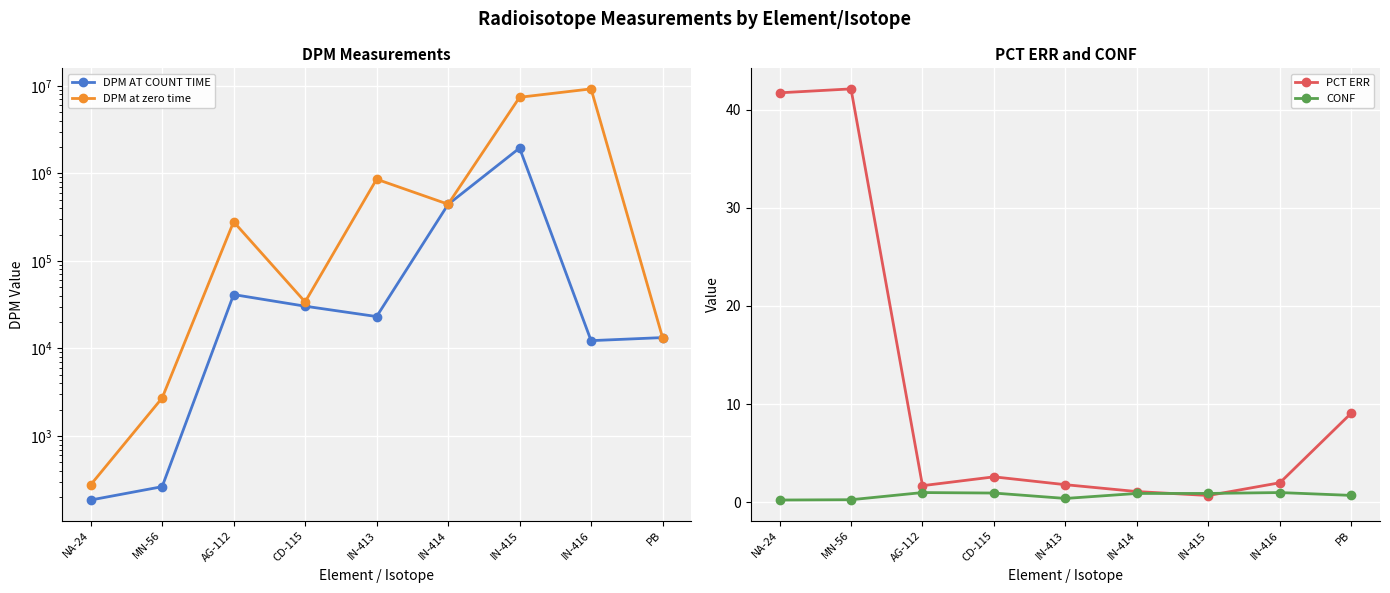

At how many categories does at least one series exceed 2856044?

2